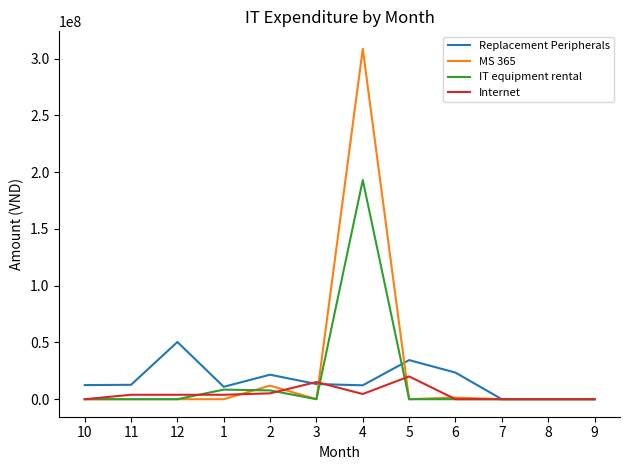

True or false: IT equipment rental and Replacement Peripherals cross at least once.

True